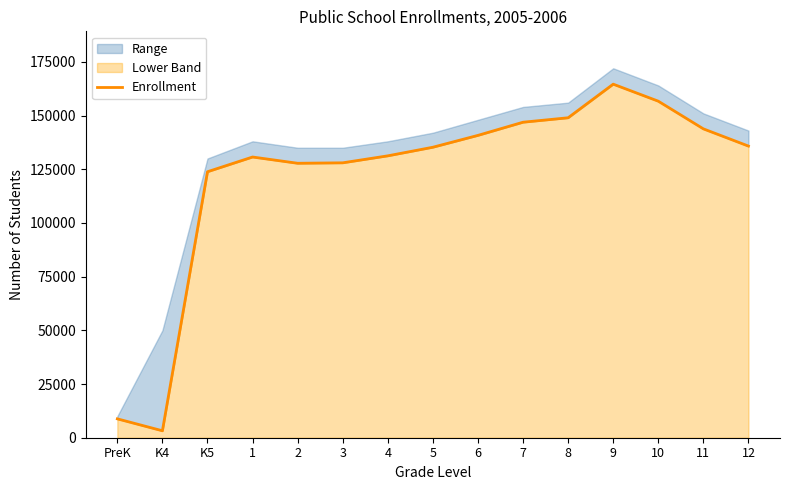

List the labels in order of value, smallest first.

K4, PreK, K5, 2, 3, 1, 4, 5, 12, 6, 11, 7, 8, 10, 9